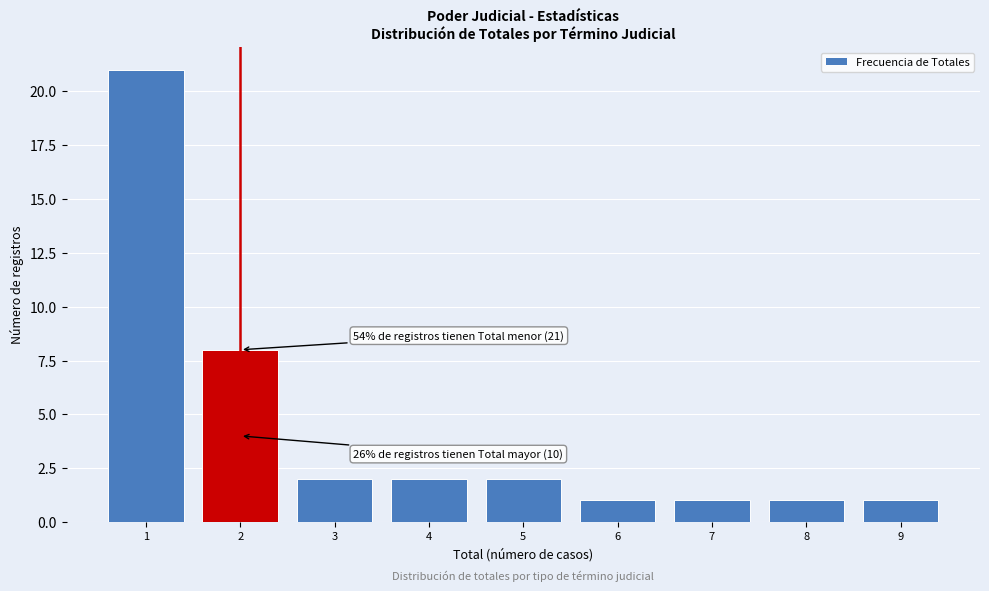

Which range on the x-axis has the tallest bar?

0.5 to 1.5